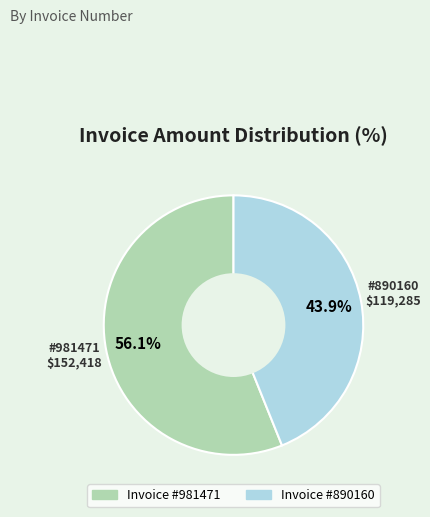

Is there any slice that represents more than half of the pie?

Yes